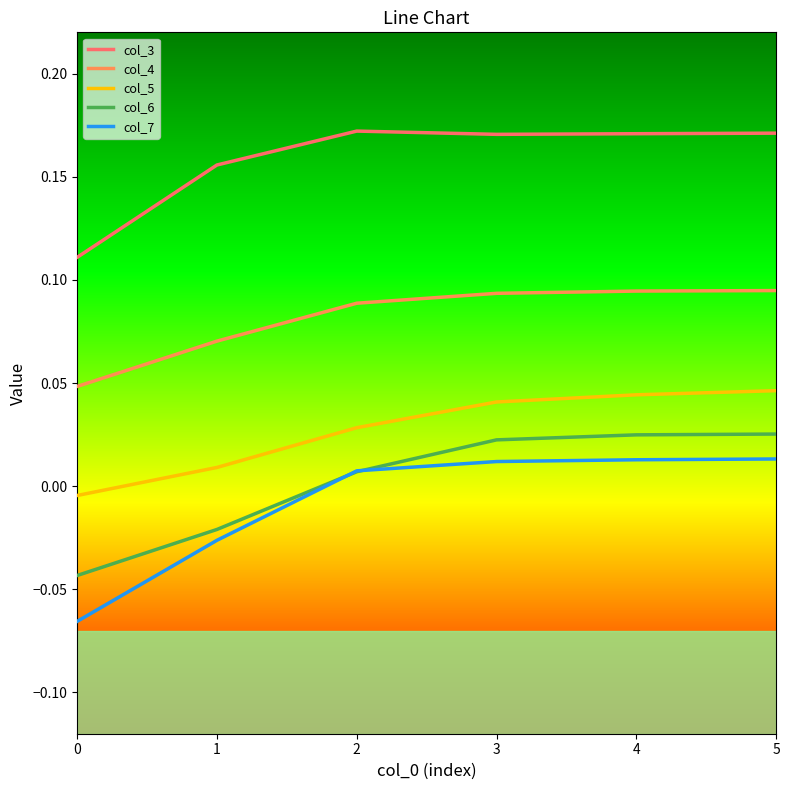

Which series has the largest total across all categories?

col_3